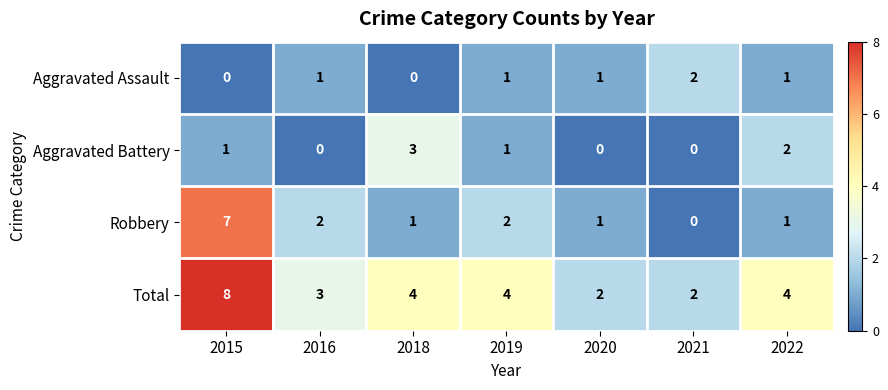

How many series are shown in this chart?

4